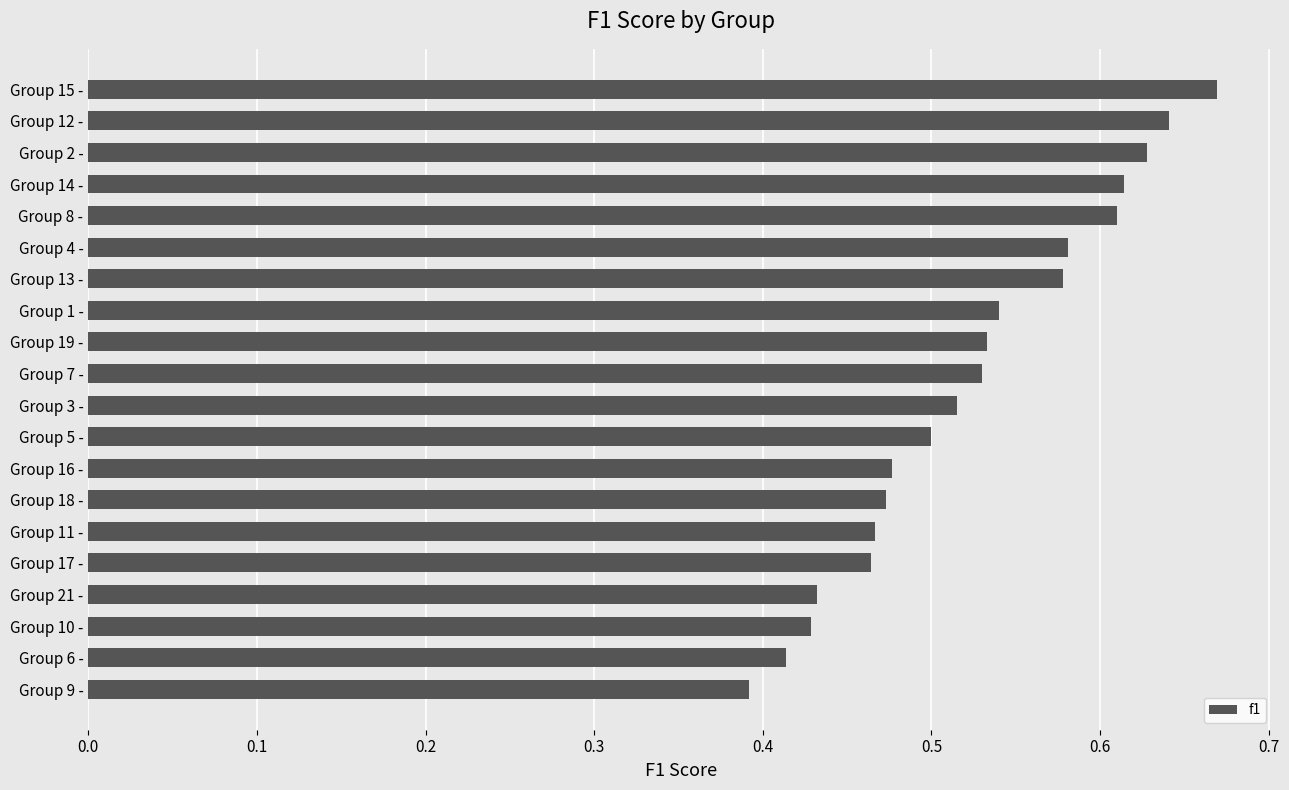

How many bars are there in total?

20